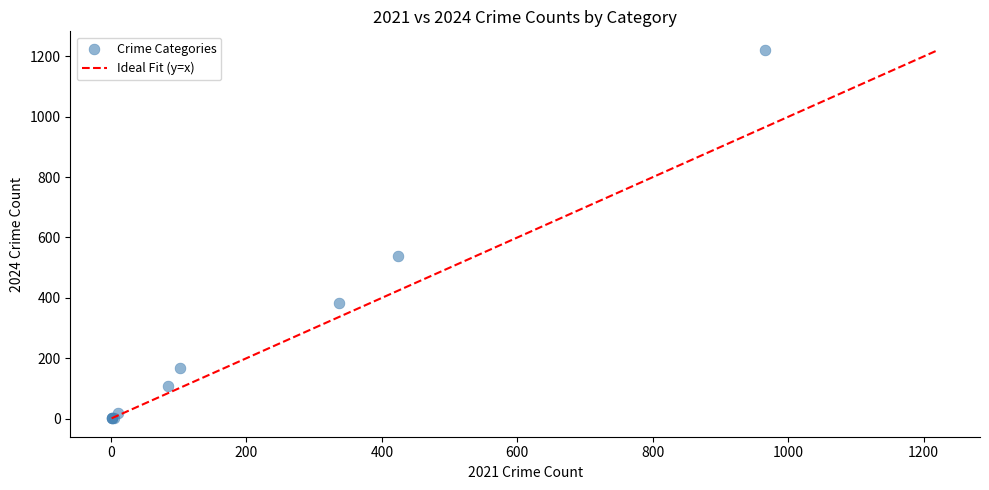

What Y value in the scatter plot is closest to 611?

538